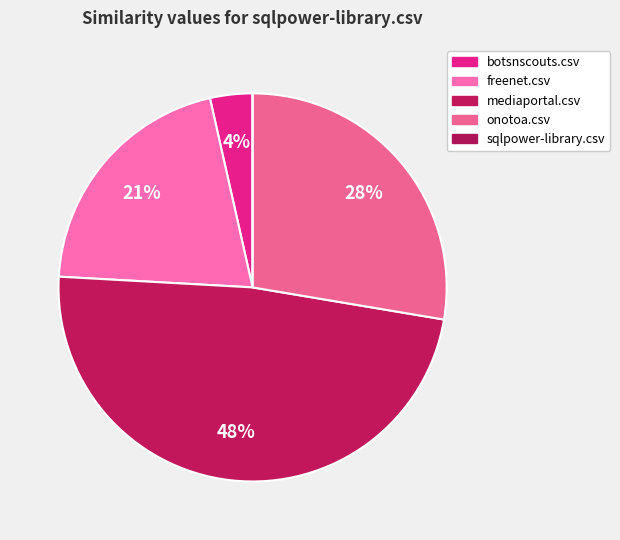

To the nearest percent, what is the difference between the largest and smallest slice percentages?

48%